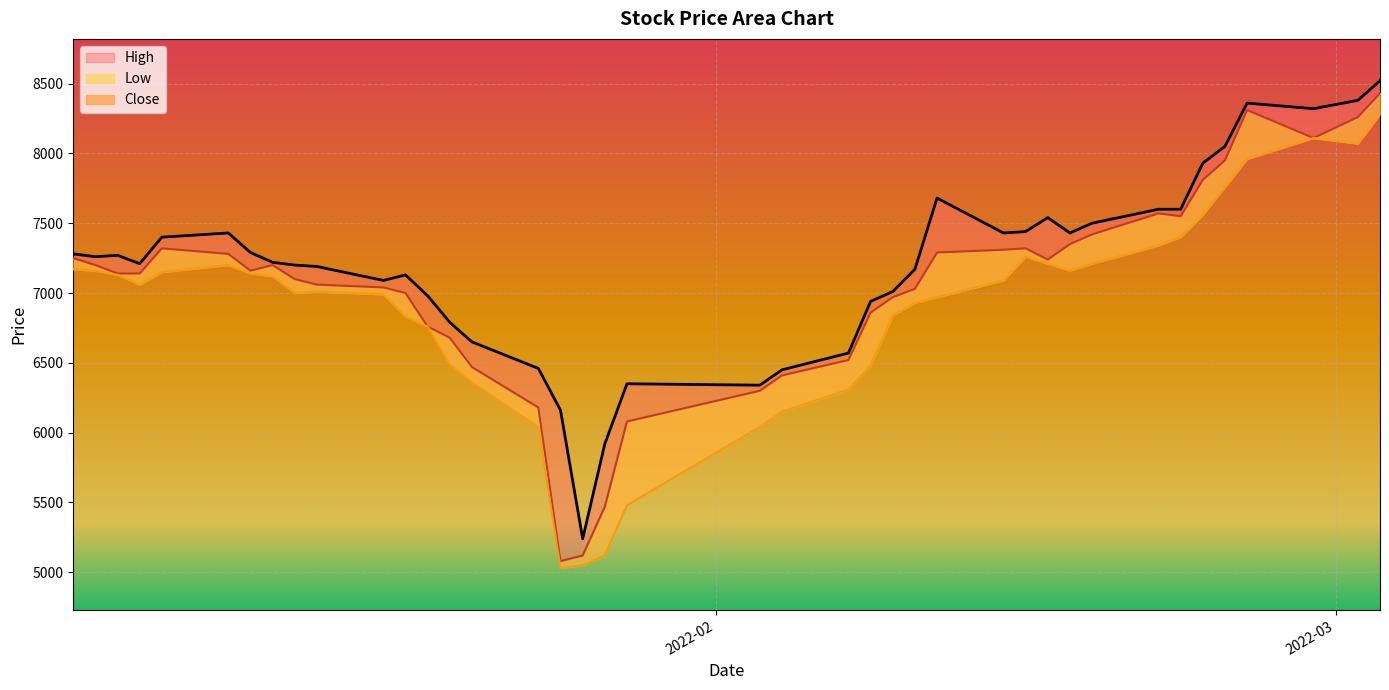

What is the difference between the maximum and minimum values in the High series?

3280